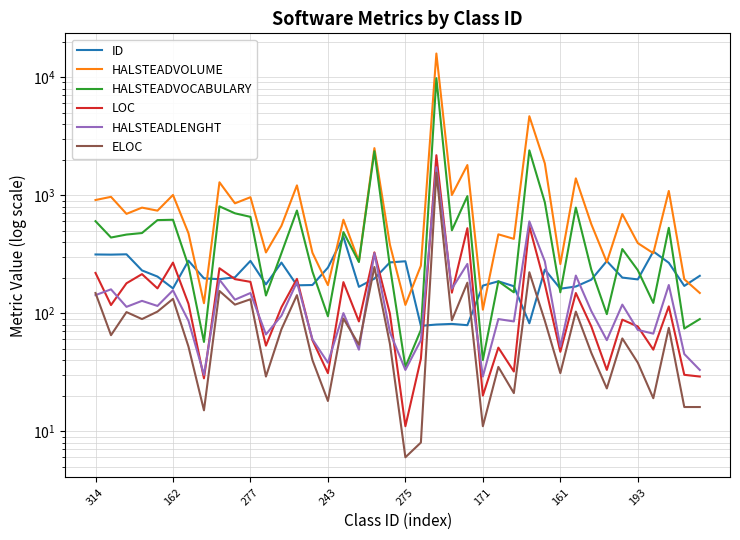

Which series has the largest total across all categories?

HALSTEADVOLUME